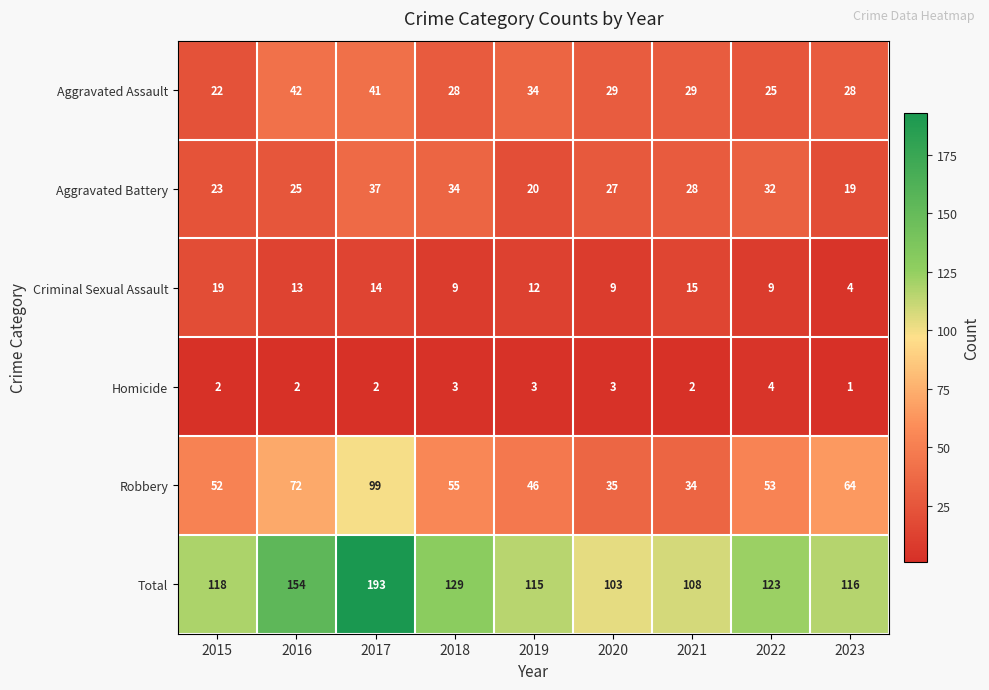

Is it true that Robbery equals 80 at 2019?

False